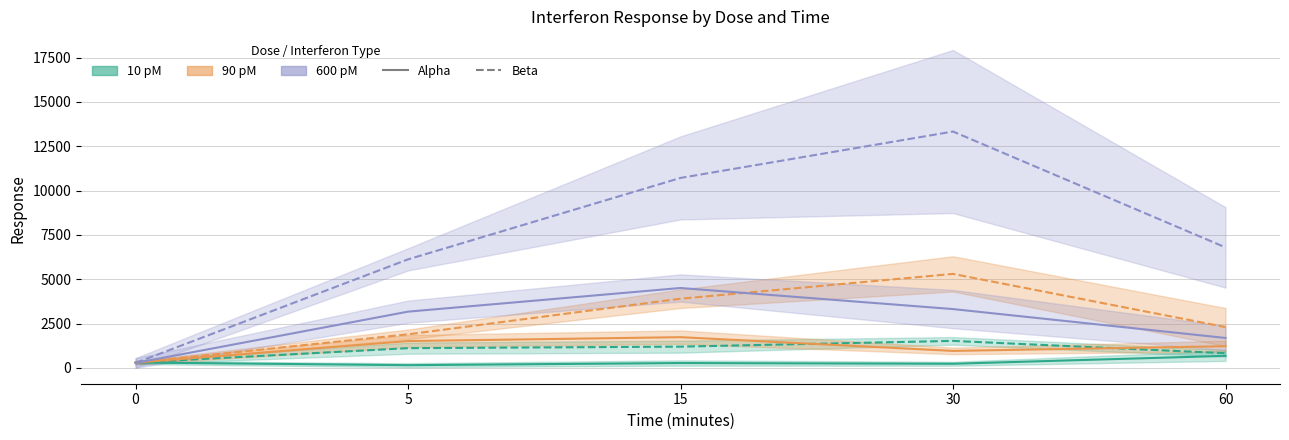

Is this an area chart (filled region under the line)?

No